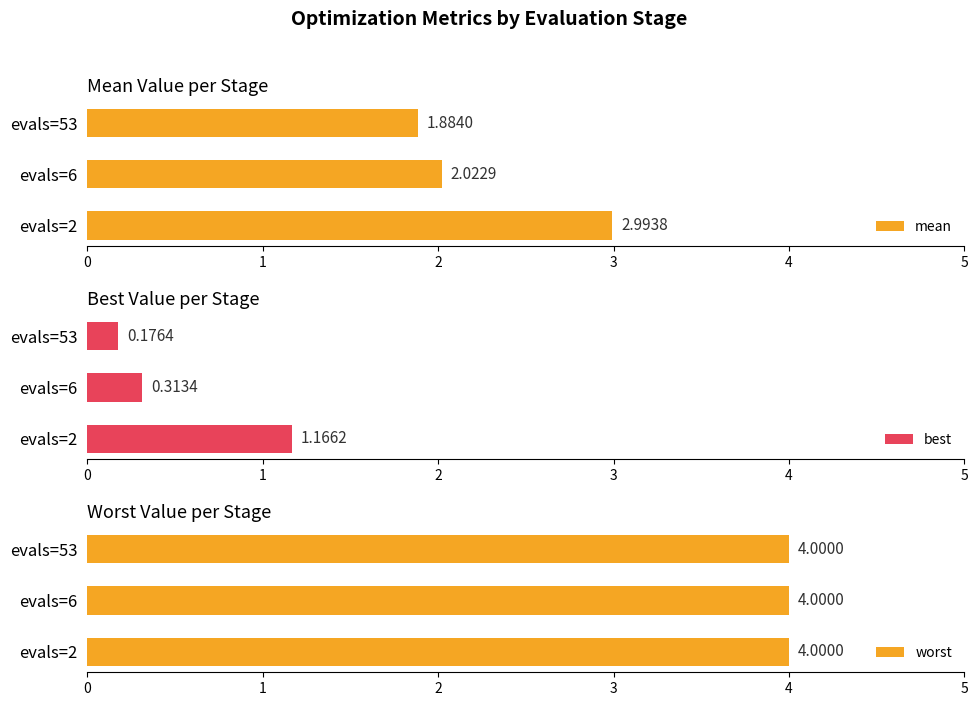

What is the average value of the mean series?

2.3